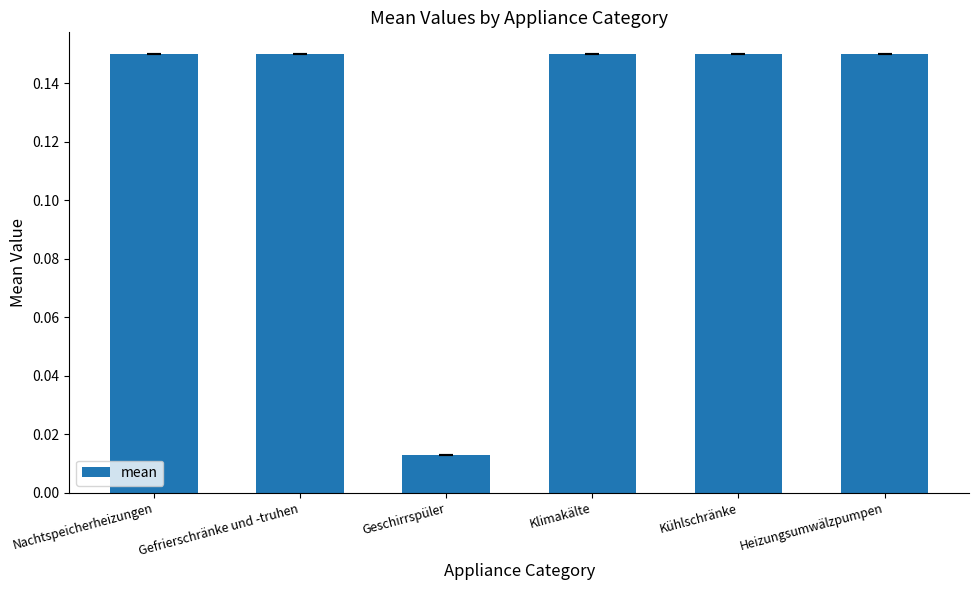

What is the sum of all values?

0.8